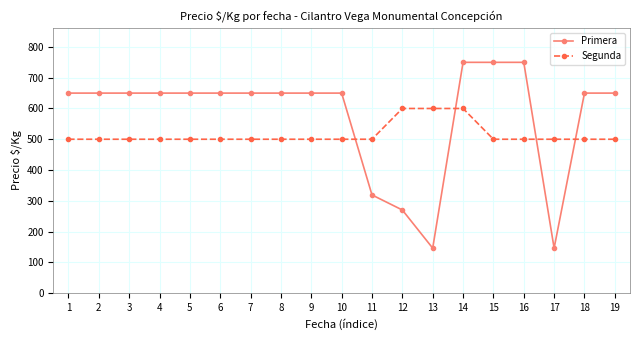

Between 11 and 17, which series saw the biggest shift?

Primera